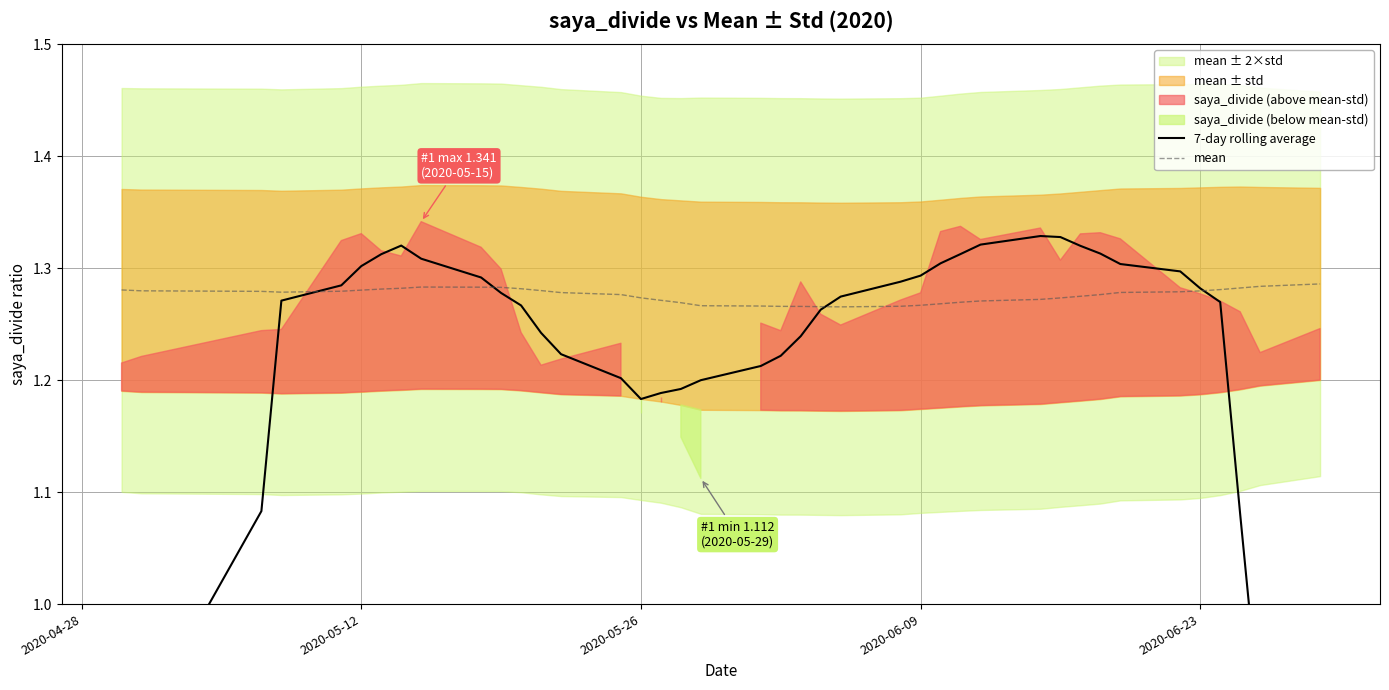

True or false: 7-day rolling average has a value of 1.8 at 19.

False